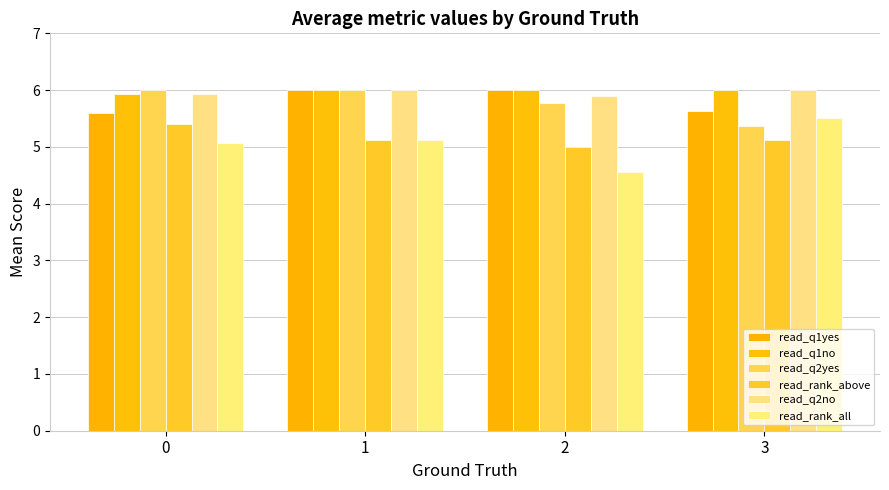

Rank the series by their maximum value, from lowest to highest.

read_rank_above, read_rank_all, read_q1yes, read_q1no, read_q2yes, read_q2no